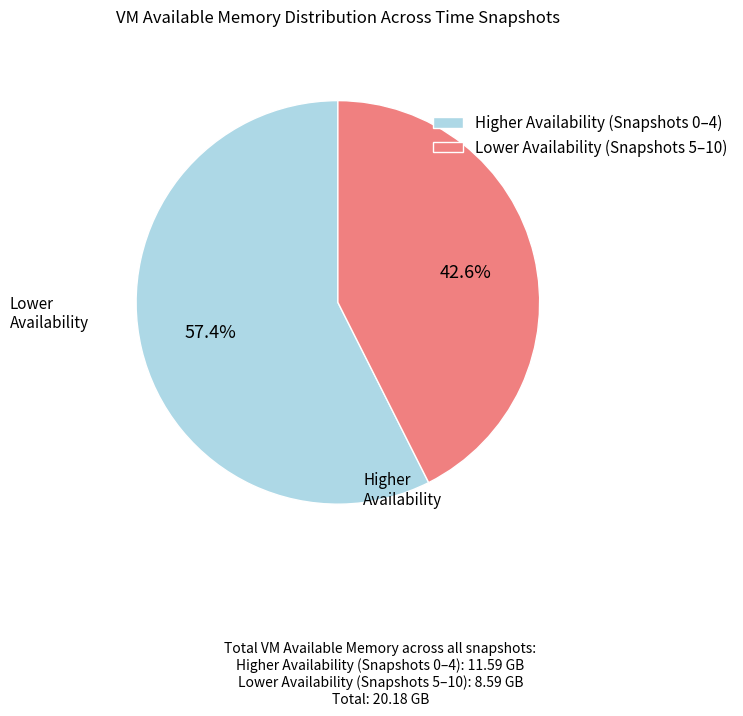

Is Lower Availability (Snapshots 5–10) the majority of the pie?

No